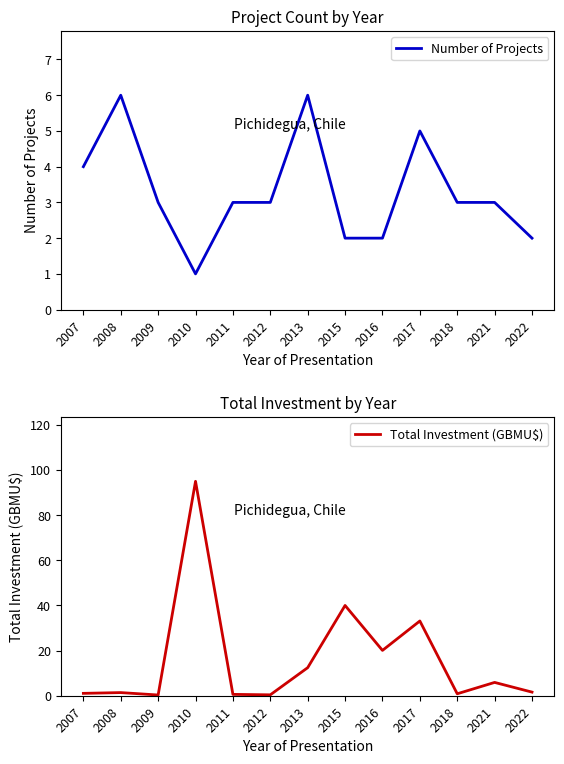

Between 2016 and 2022, which is larger?

2016